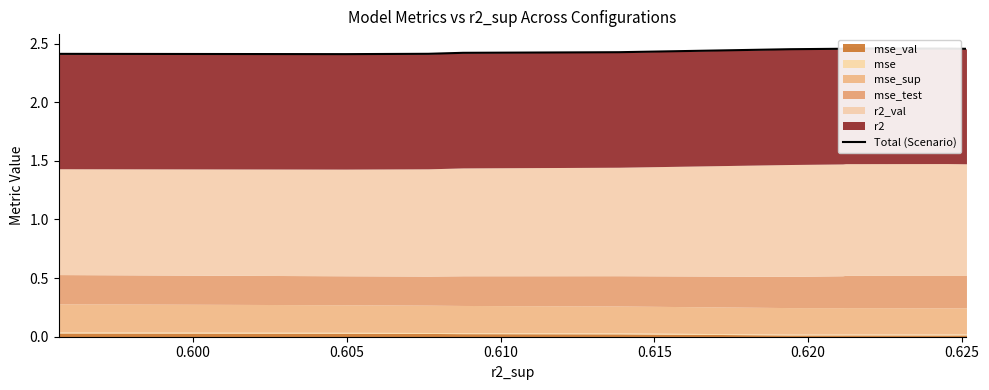

Count the number of categories in the chart.

10